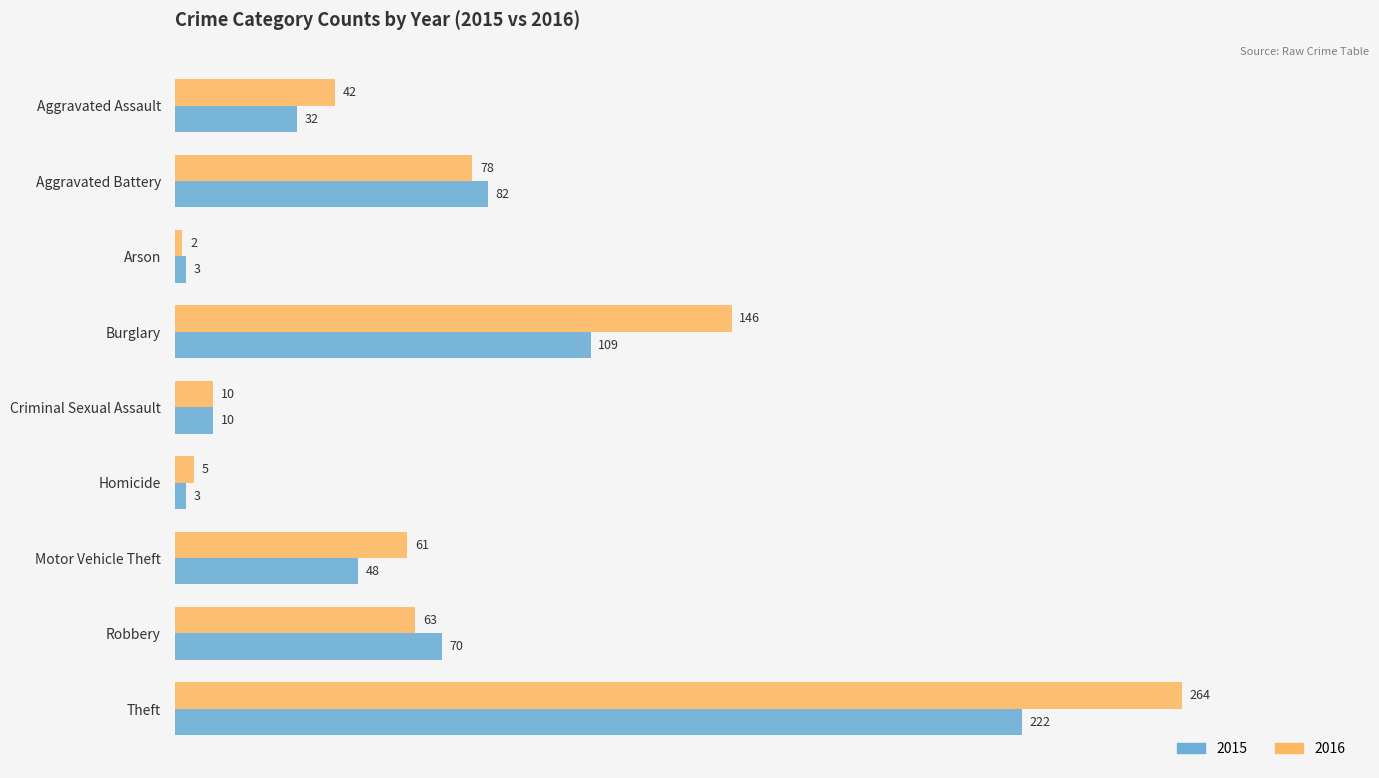

At which label is 2015 closest to 112?

Burglary